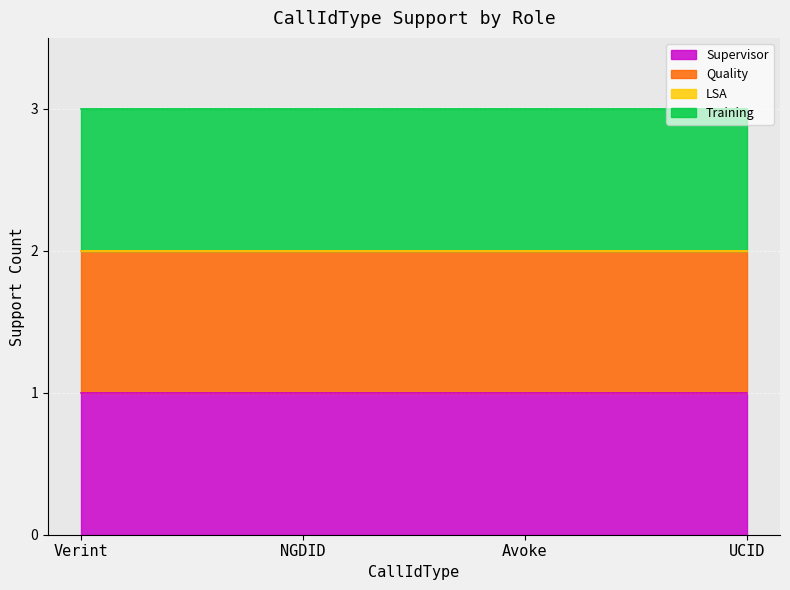

What is the total value across all series at NGDID?

3